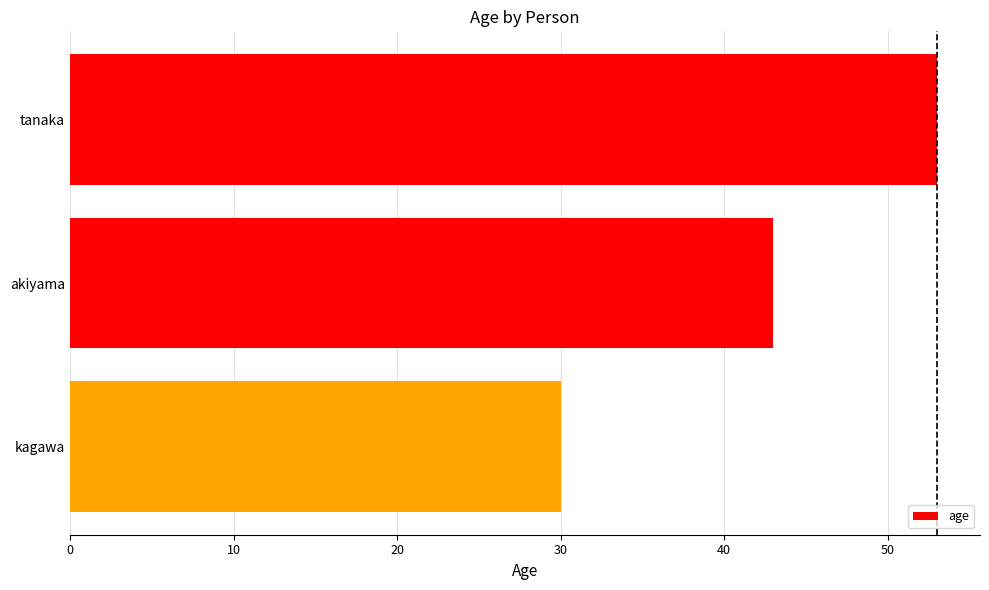

Rank the categories by value from highest to lowest.

tanaka, akiyama, kagawa